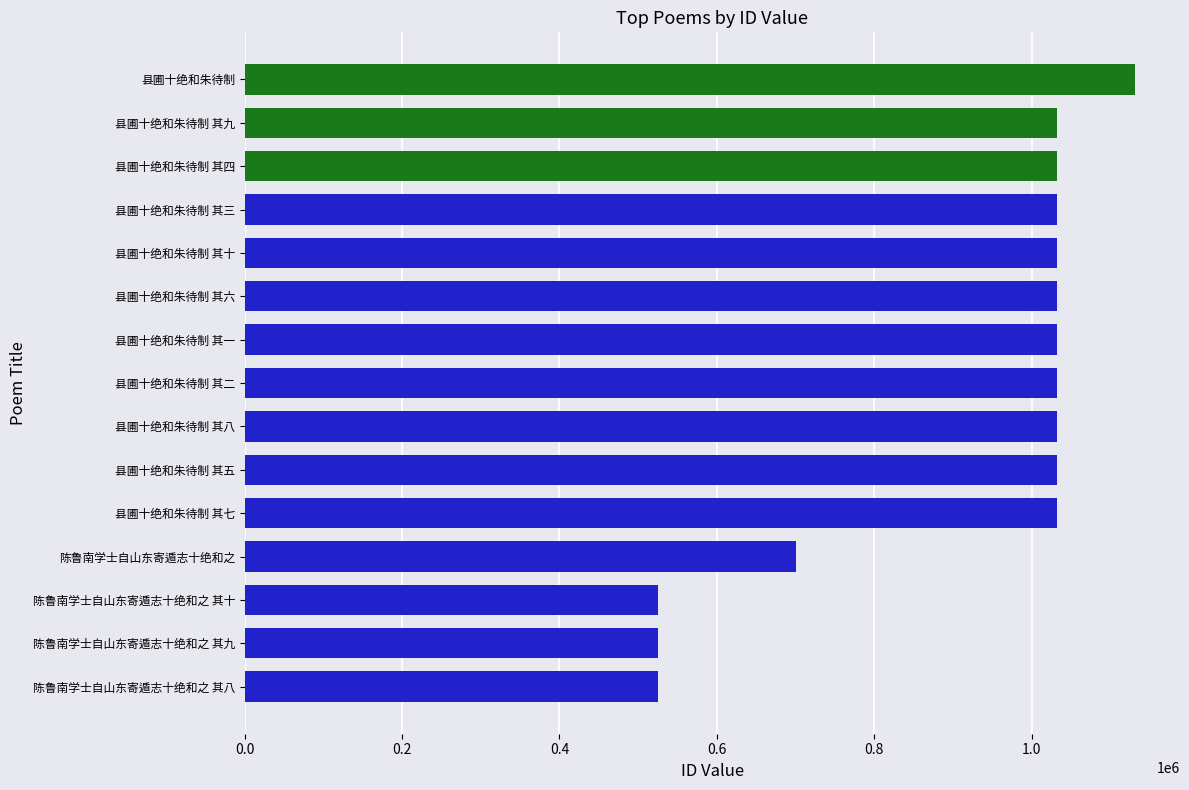

What is the average value?

915657